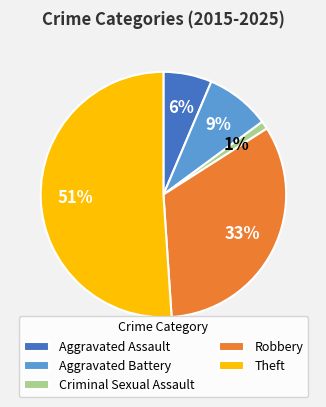

Approximately how many times larger is the value at Aggravated Assault compared to Robbery?

0.2